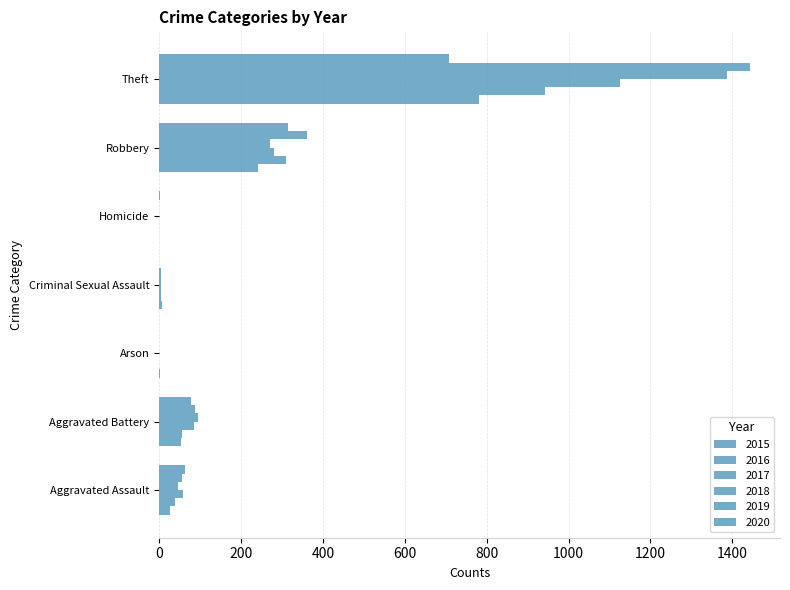

At which label does 2016 reach its peak?

Theft